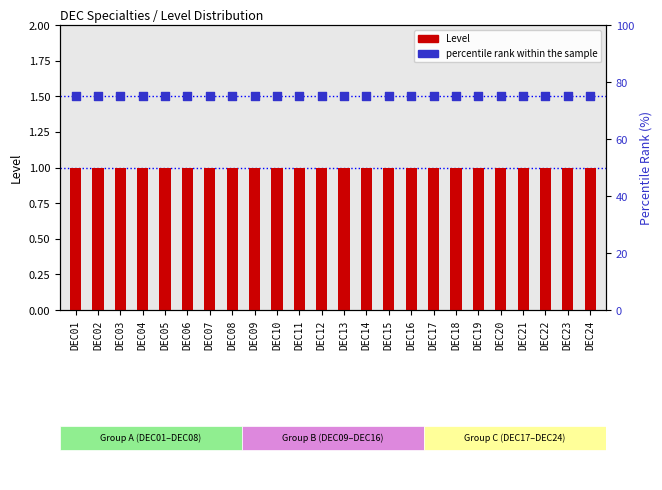

Is the value of percentile rank within the sample at DEC07 greater than the value of Level at DEC23?

Yes